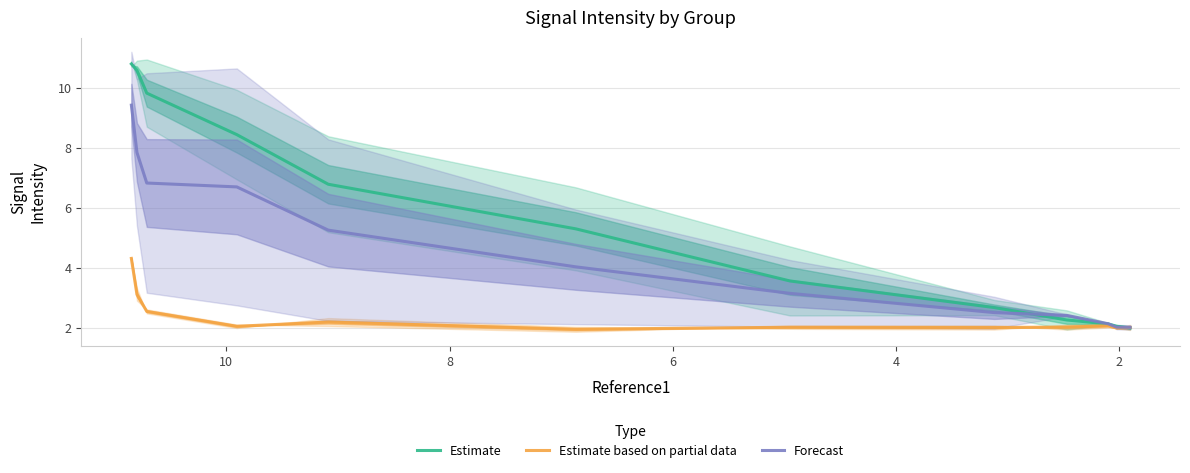

What is the average value of the Estimate based on partial data series?

2.4